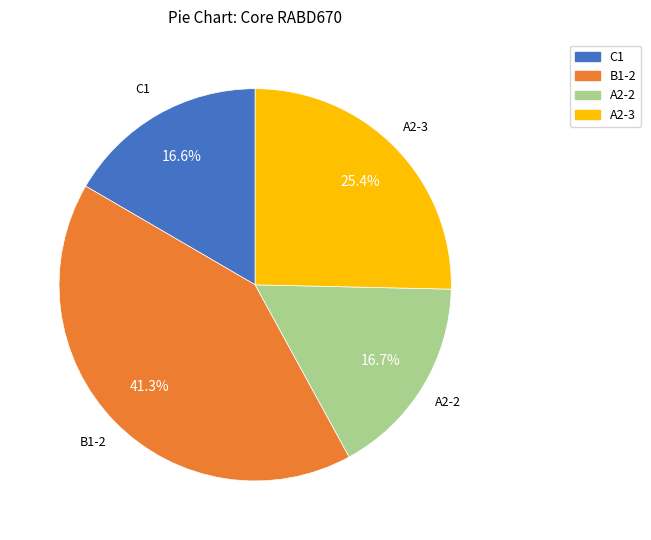

Is there any slice that represents more than half of the pie?

No